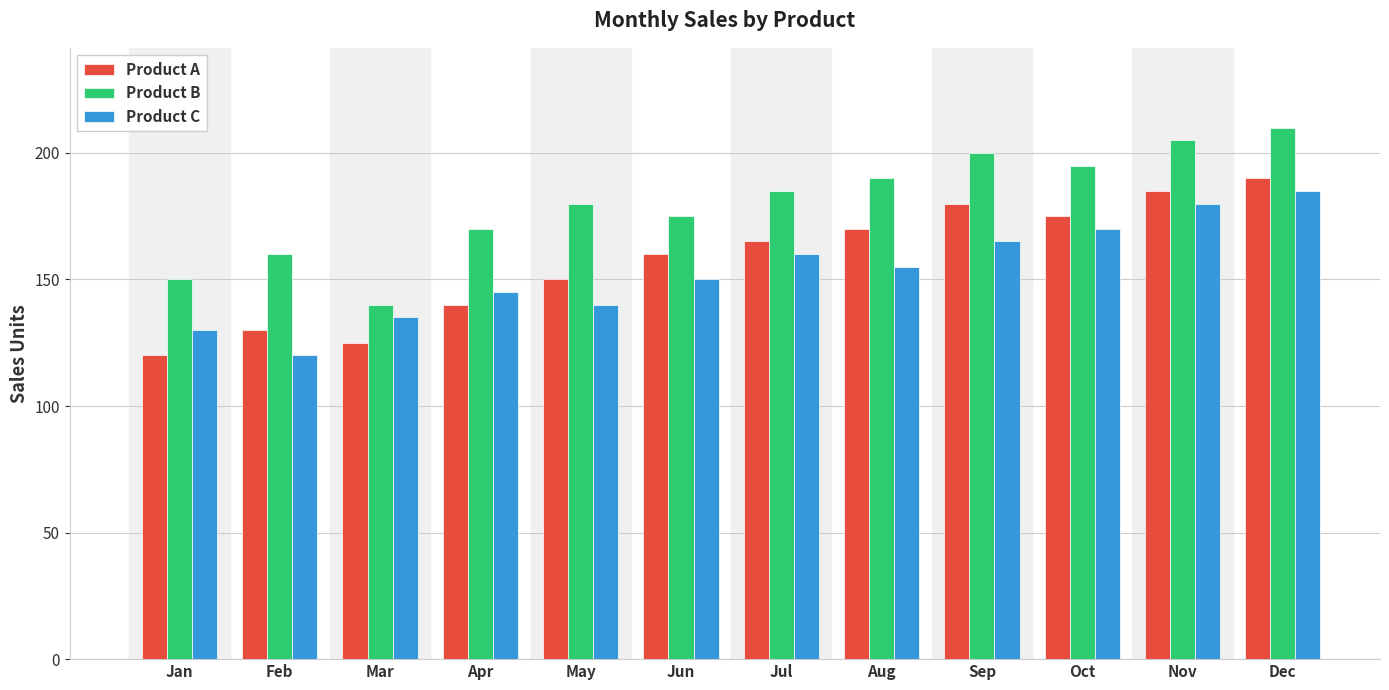

At Jun, list the series in order from largest to smallest.

Product B, Product A, Product C